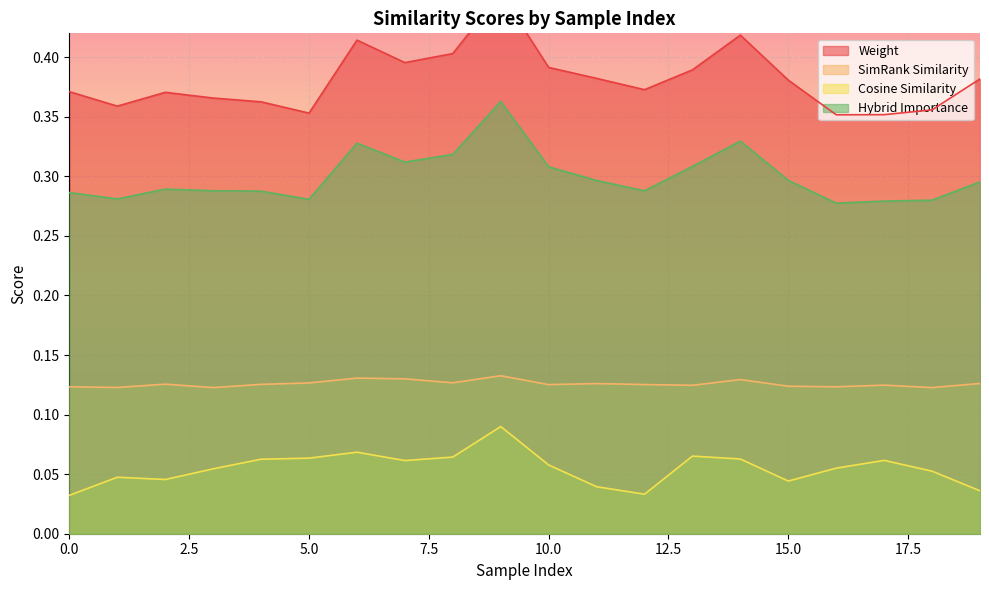

Where is the first local minimum for cosine_similarity?

2